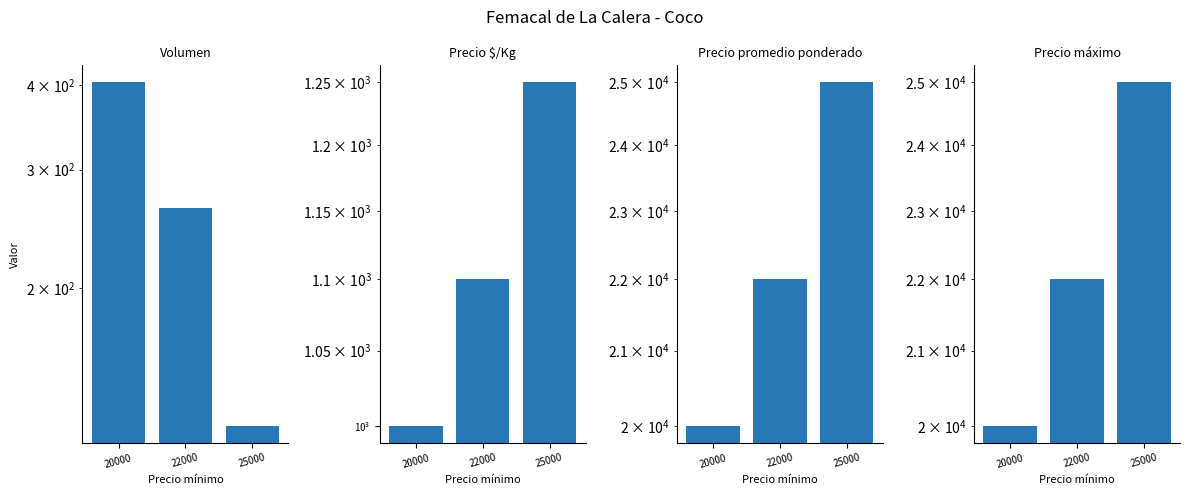

Rank the series by their maximum value, from highest to lowest.

Precio promedio ponderado, Precio máximo, Precio $/Kg, Volumen